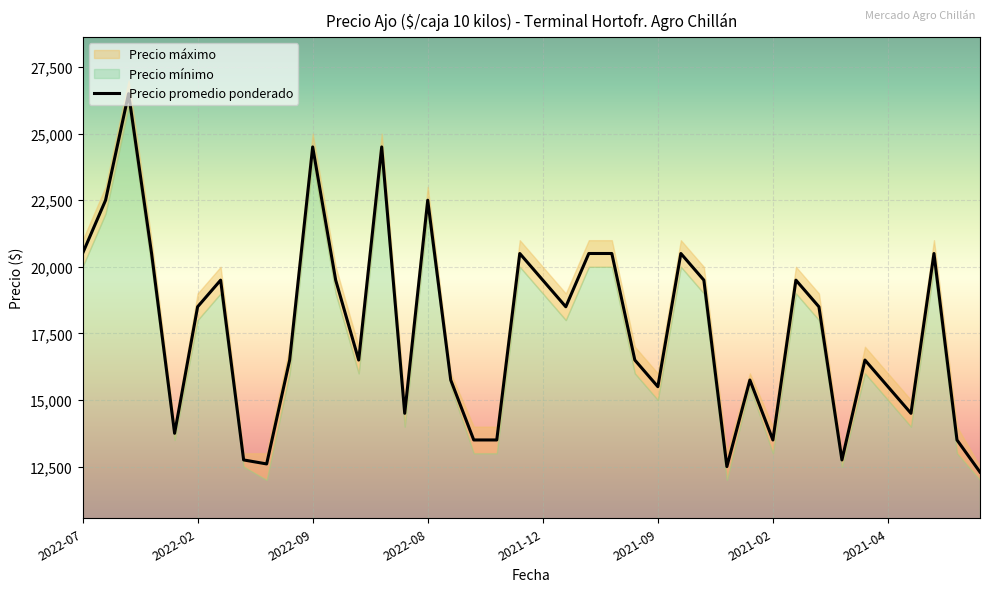

Count the number of data series in this chart.

3